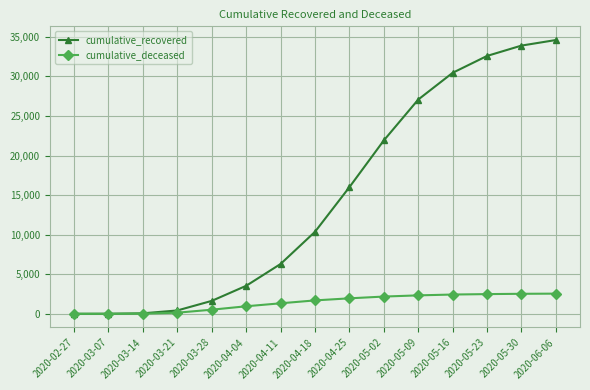

What position from the left is 2020-03-14?

3